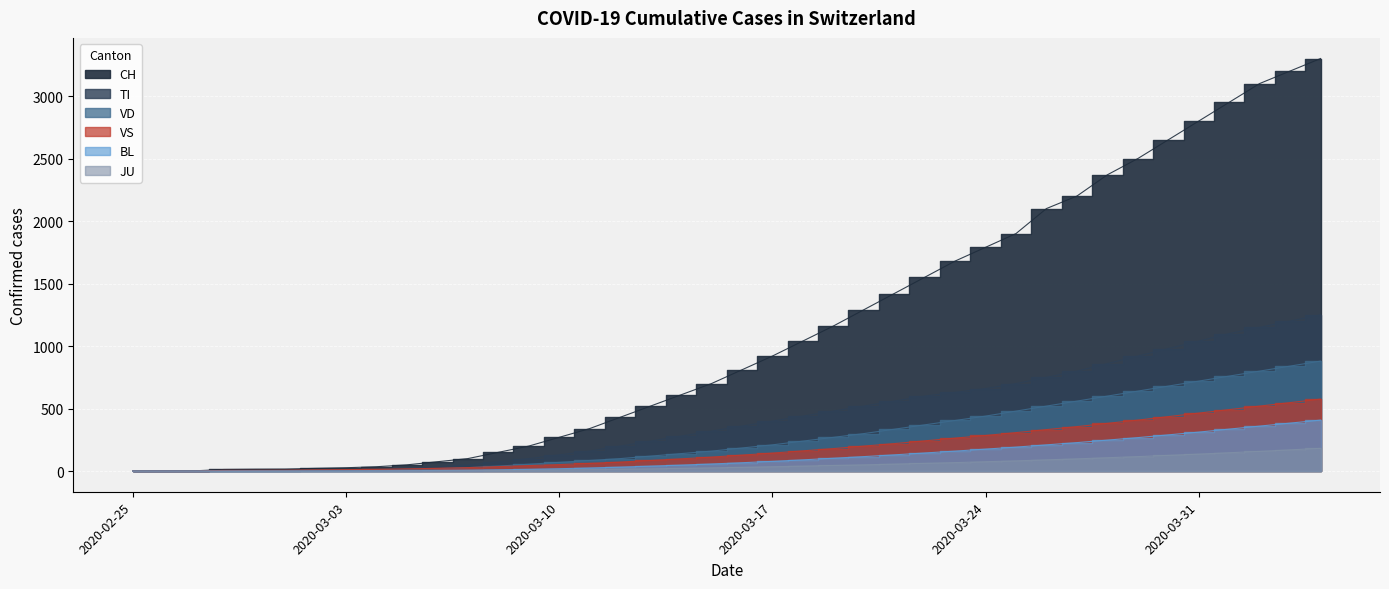

Which label corresponds to the largest value in the chart?

2020-04-04